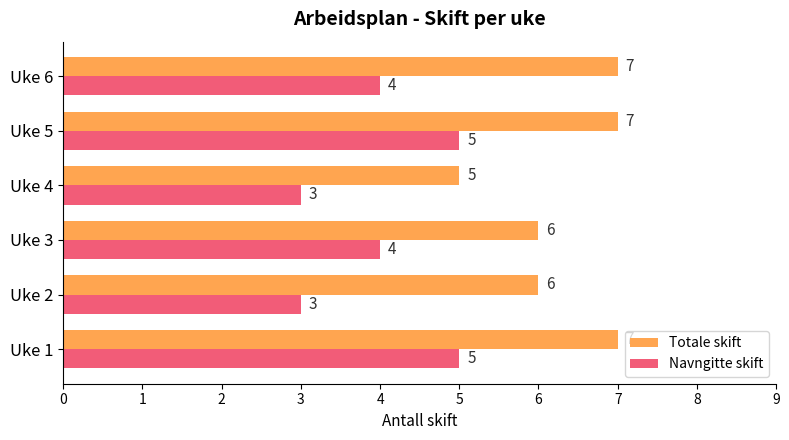

Count the Totale skift values in the range 6 to 7.

5